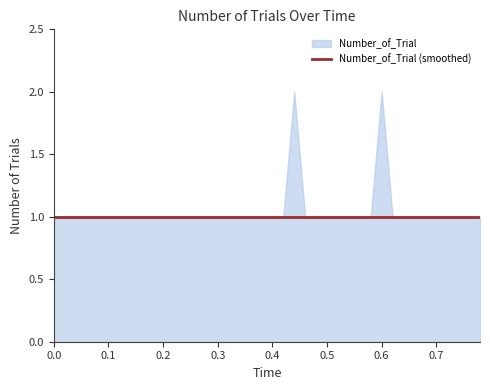

What is the approximate value at 0.06?

1